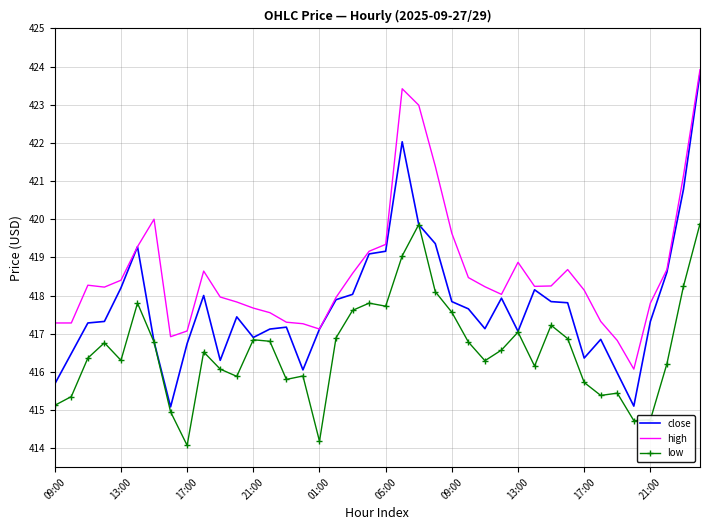

Which series has the largest range (max minus min)?

close